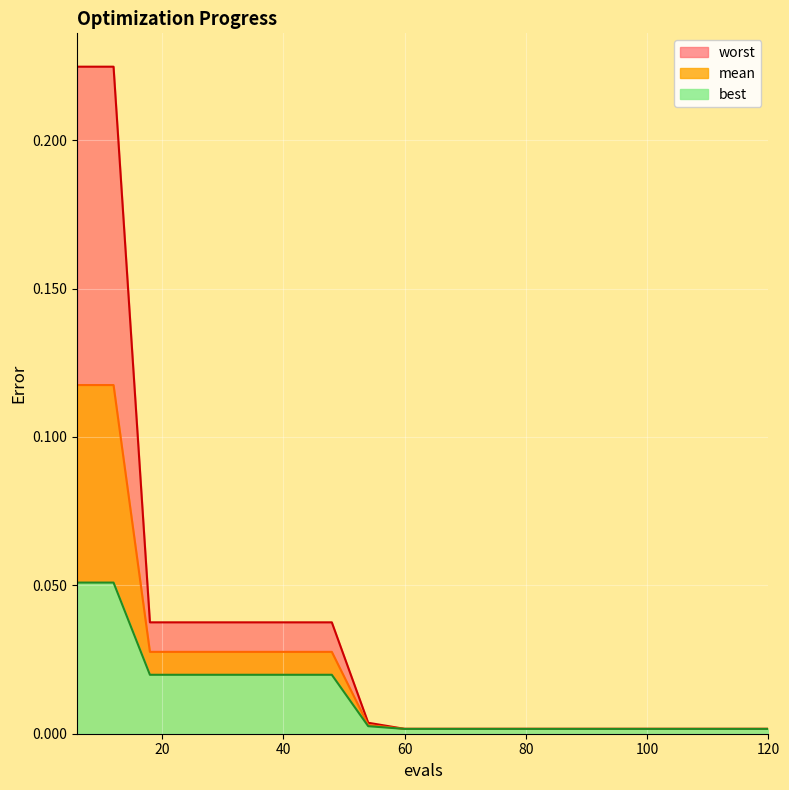

How many lines are shown in the chart?

3